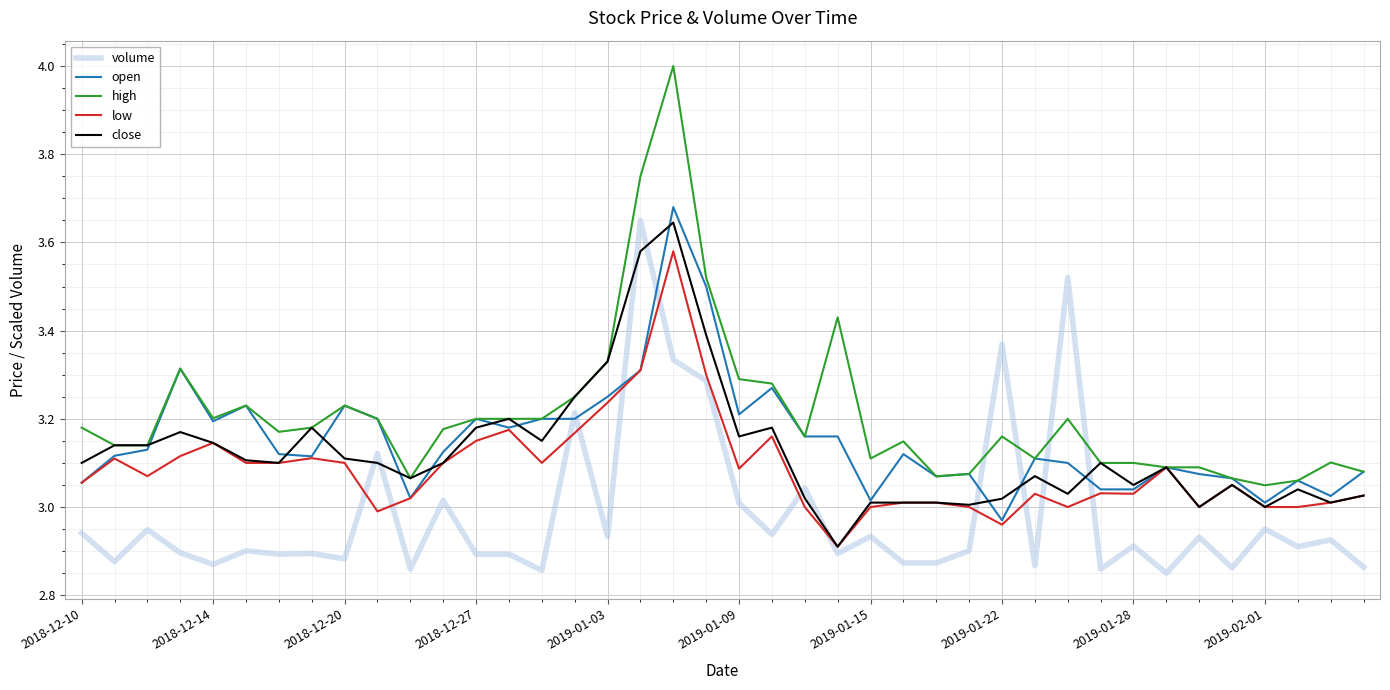

How many intersections are there between volume and high?

4